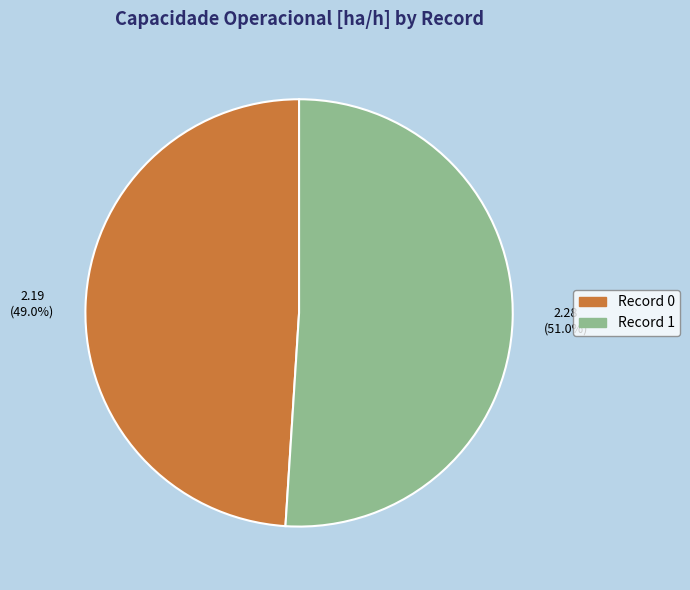

Which category has the biggest portion of the pie?

Record 1